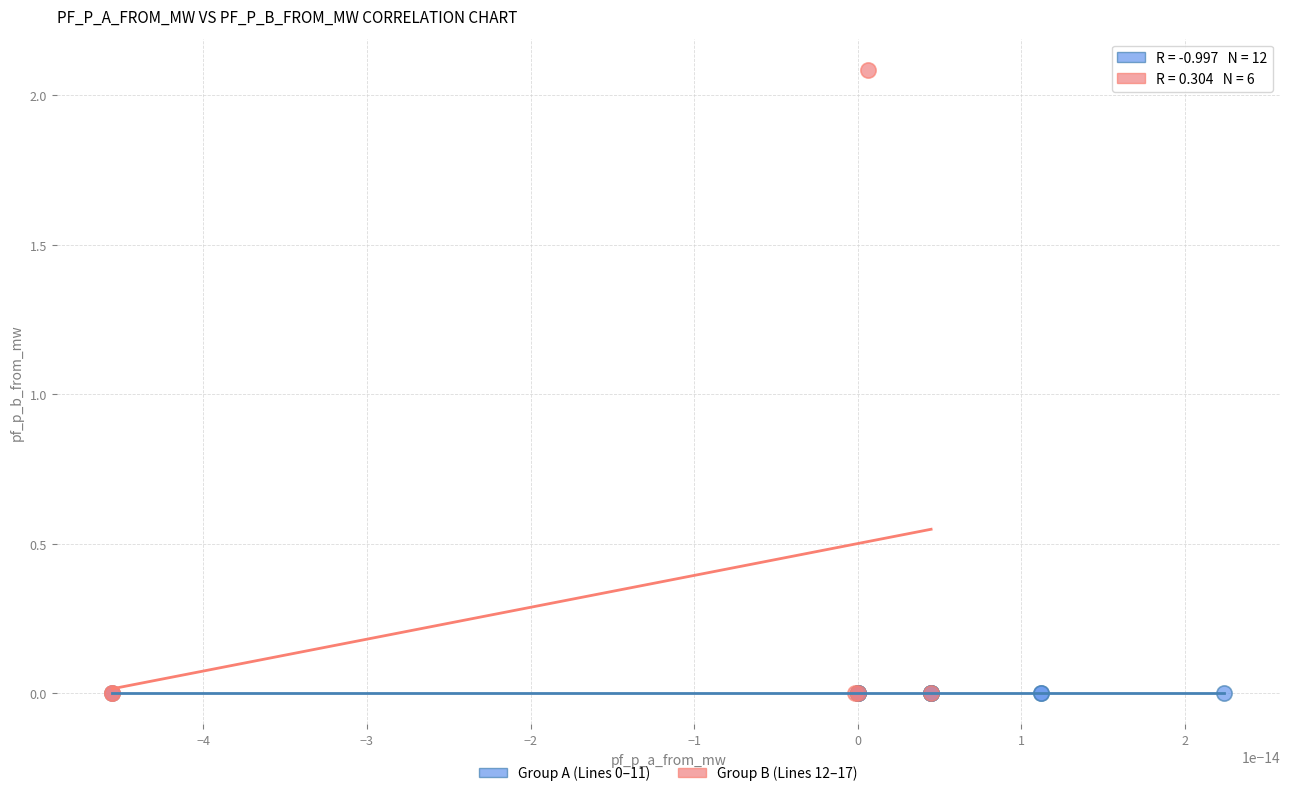

Which series contains the highest Y value?

Group B (Lines 12–17)